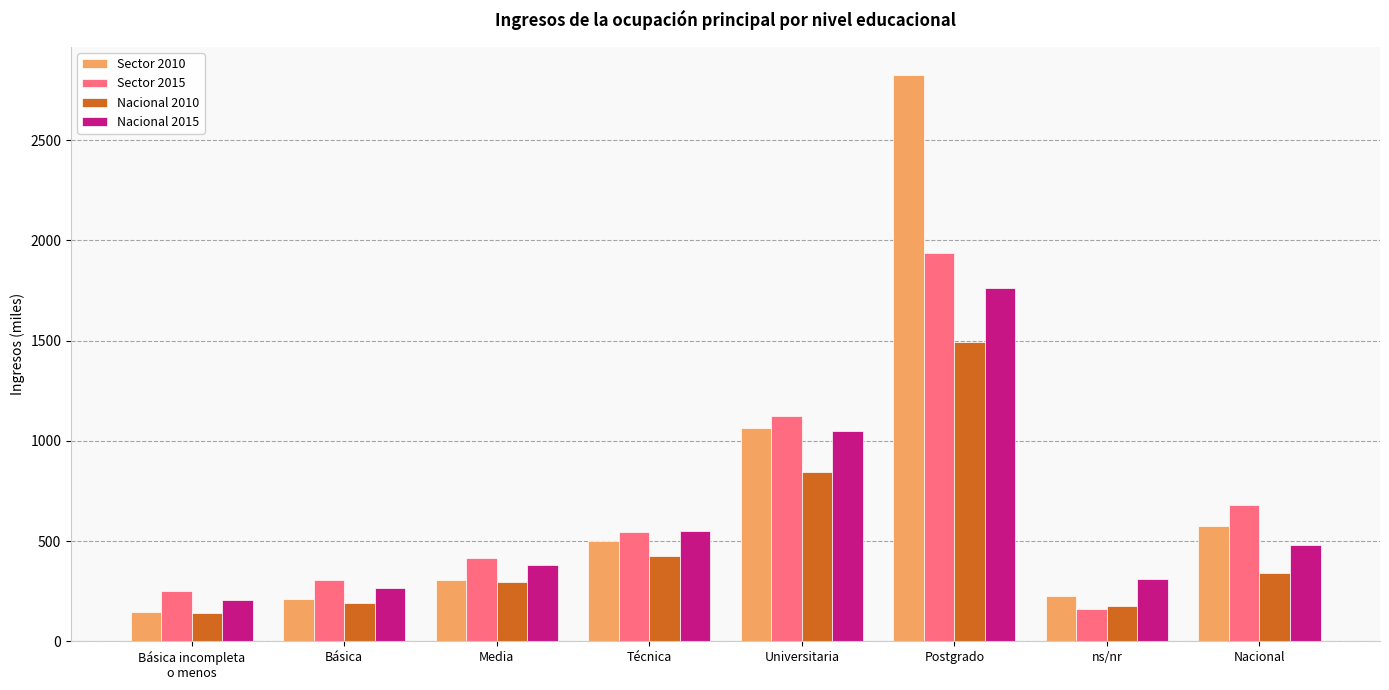

Reading right to left, what are all the values shown in this chart?

Sector 2010: 575.5	226.5	2823.5	1062.5	500.0	305.7	209.6	147.9
Sector 2015: 681.5	160.0	1936.0	1124.4	547.1	417.3	303.8	251.1
Nacional 2010: 339.6	176.6	1491.7	845.3	425.8	293.8	190.2	140.1
Nacional 2015: 478.4	311.5	1760.9	1047.4	549.0	378.5	267.5	205.1